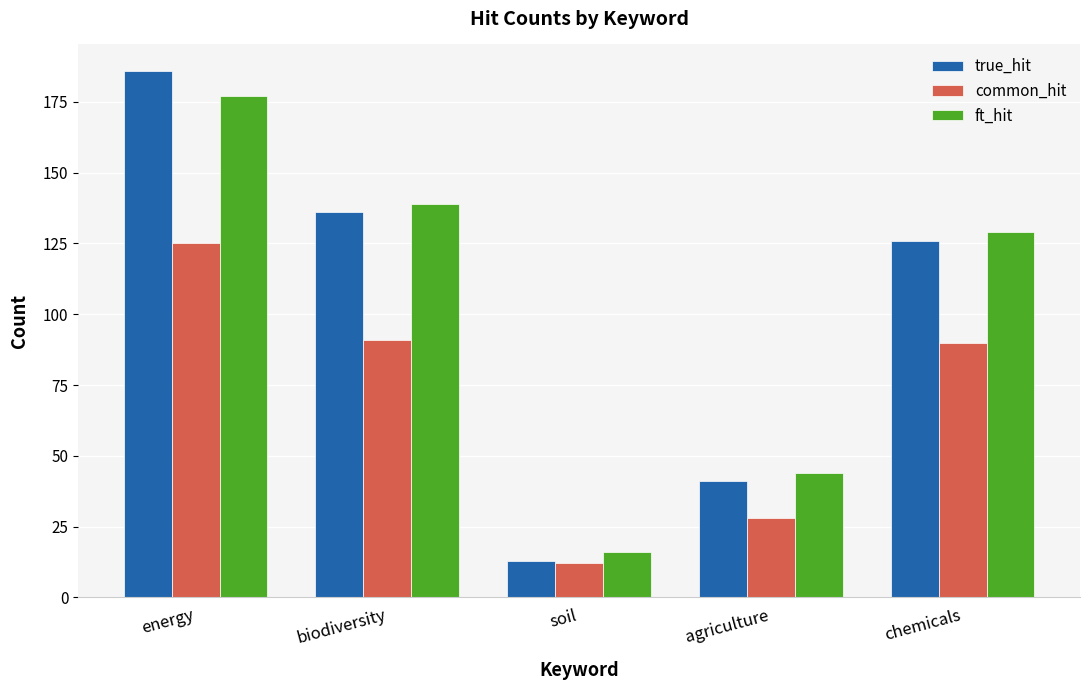

What is the total value across all series at energy?

488